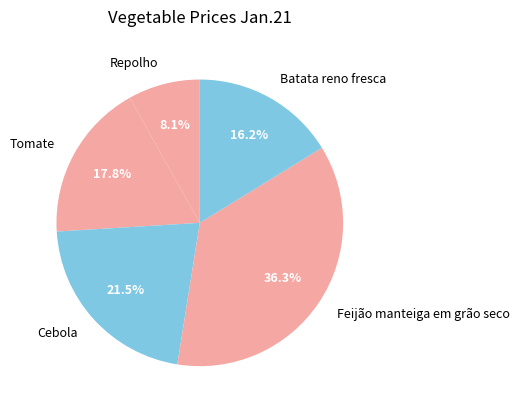

To the nearest percent, what portion does Batata reno fresca represent?

16%